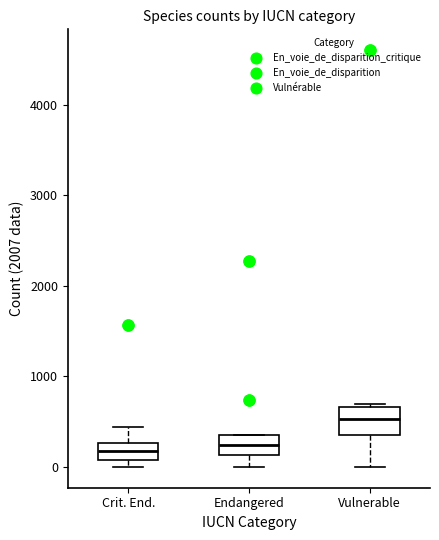

Reading left to right, transcribe this box plot: for each box, give where its median line is, the range the box spans, and where its two whiskers end, as read against the y-axis. The values are not printed on the chart, so give them approximately, as read against the axis.

Crit. End.: median 200, box 100 to 300, whiskers 0 to 400
Endangered: median 200, box 100 to 400, whiskers 0 to 400
Vulnerable: median 500, box 400 to 700, whiskers 0 to 700 (just above the box's upper edge)